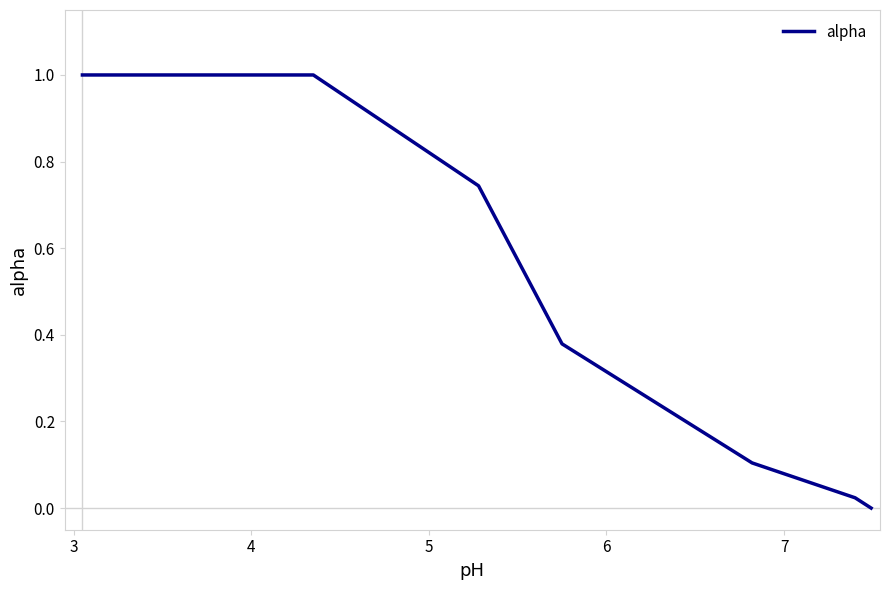

How many lines are shown in the chart?

1